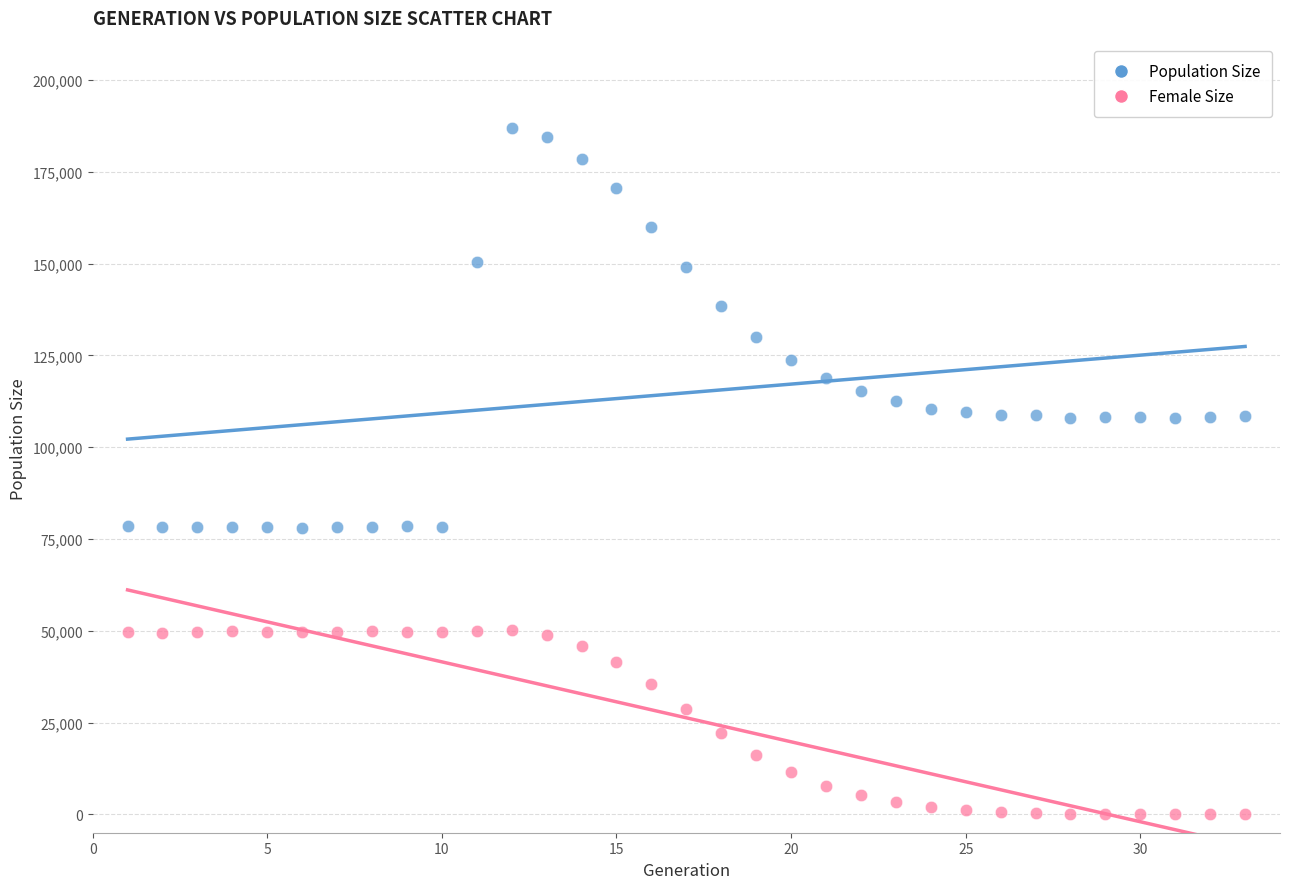

What are all the series names shown in the legend?

Population Size, Female Size